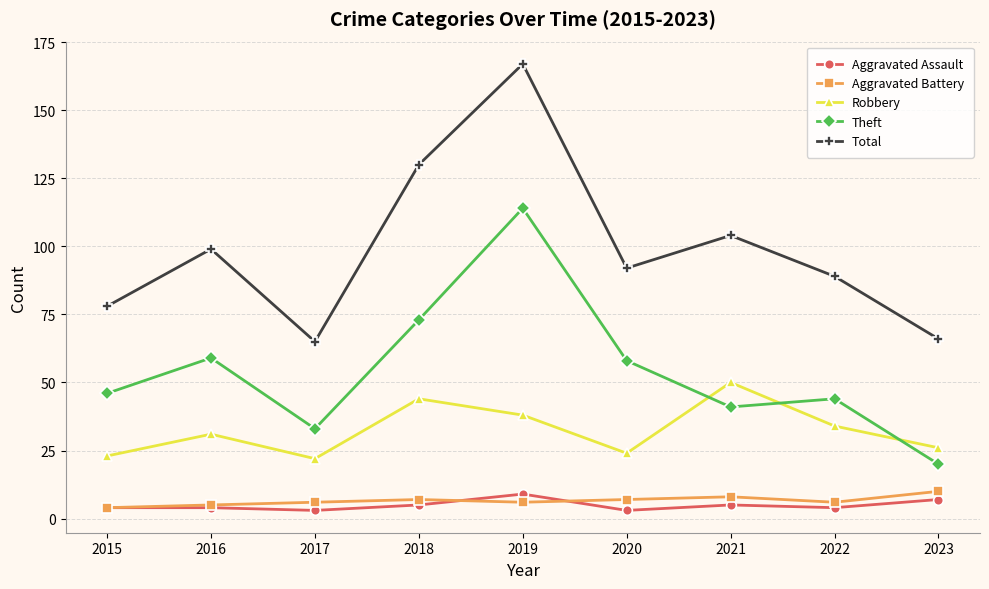

What is the difference between the highest and lowest values at 2023?

59